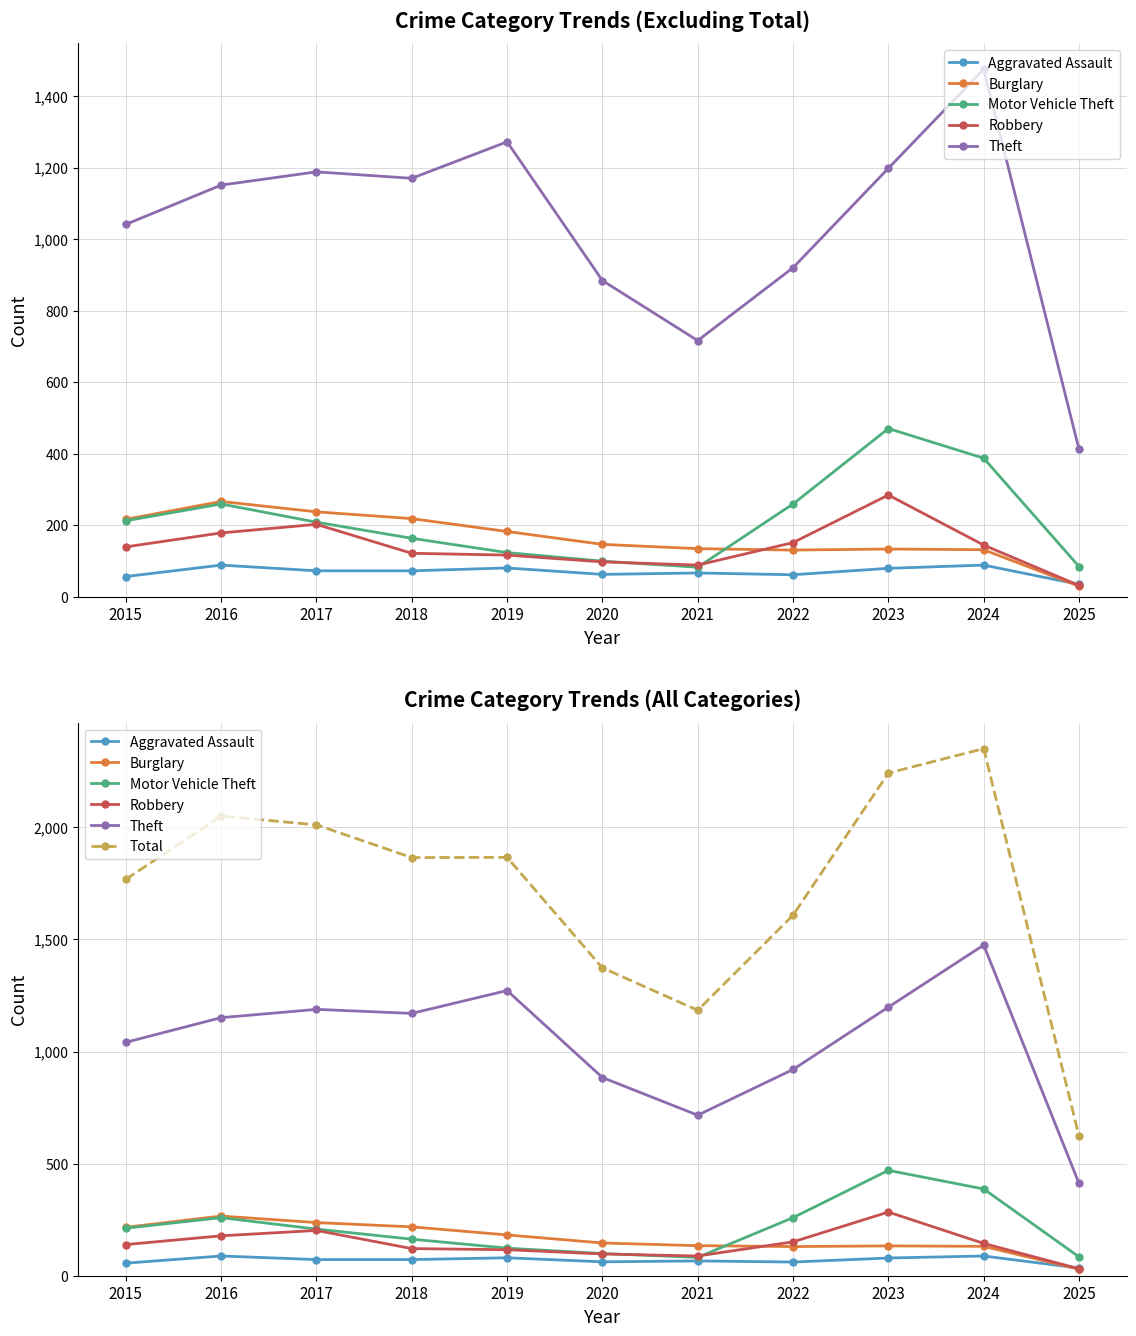

Where is Burglary nearest to the value 147?

2020